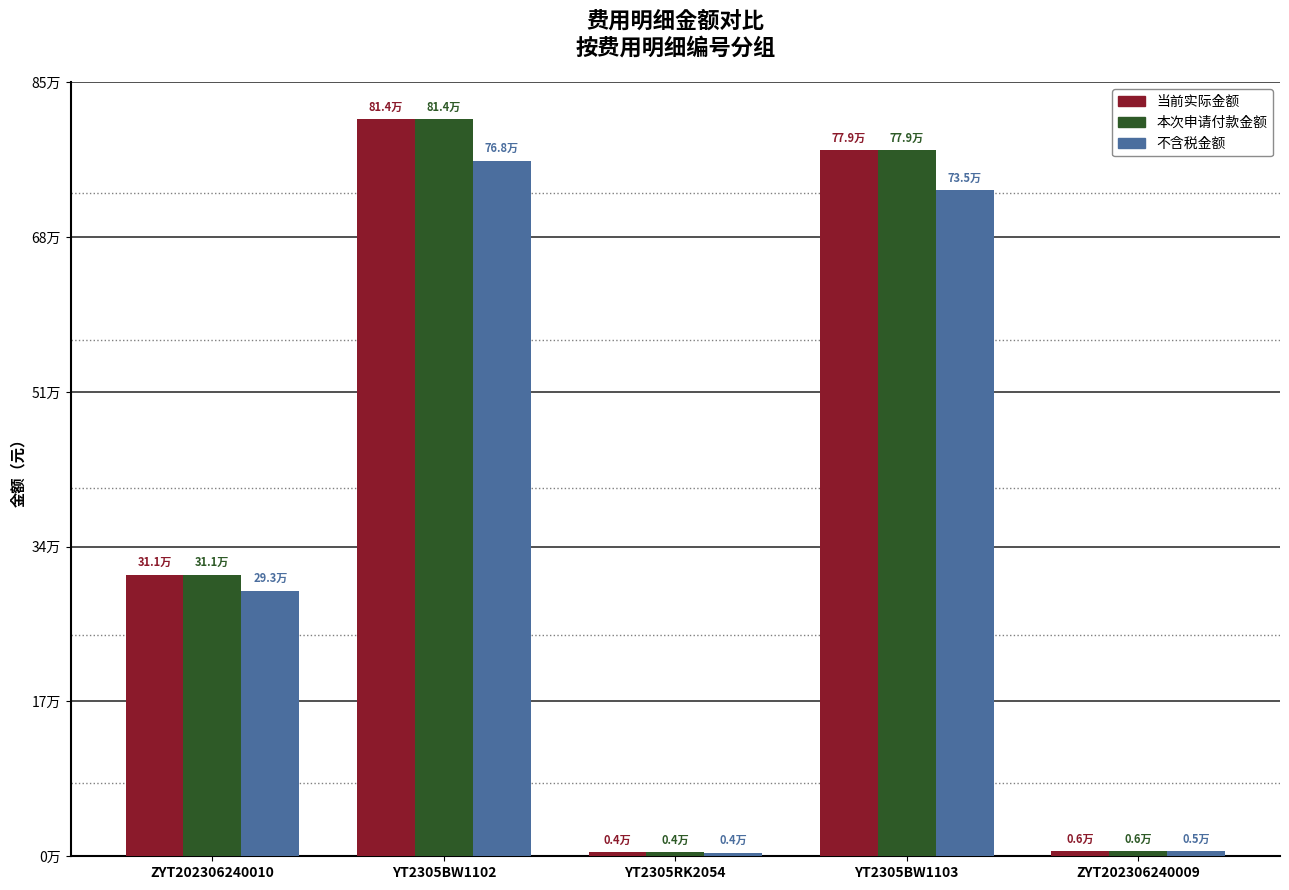

Between YT2305BW1102 and YT2305BW1103, which series saw the biggest shift?

当前实际金额